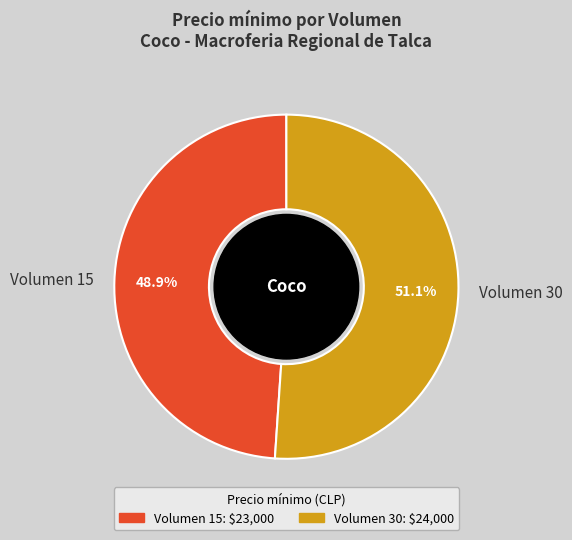

The Volumen 15 slice represents 49% of the pie. True or false?

True